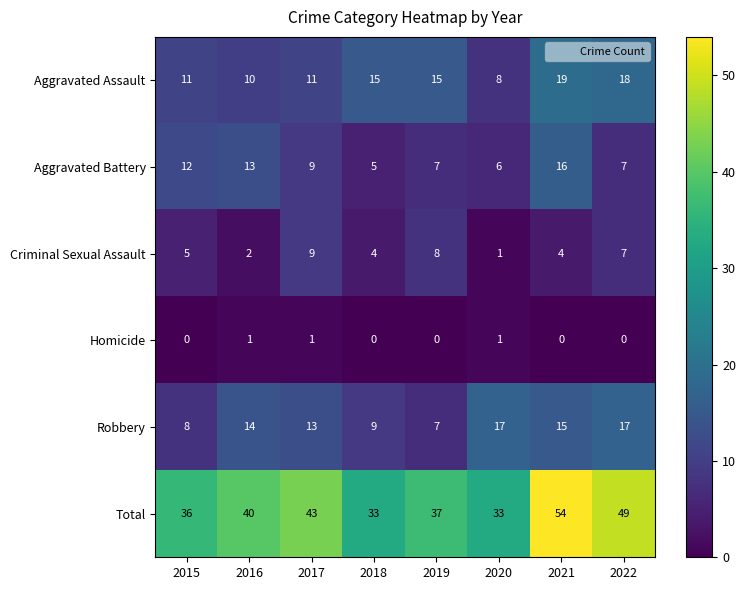

True or false: Homicide has a value of 1 at 2021.

False